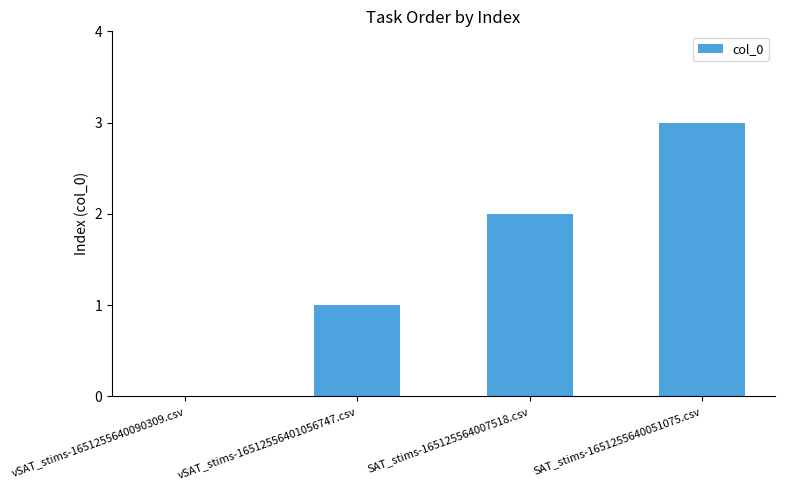

Reading left to right, transcribe all the data shown in this chart.

0	1	2	3